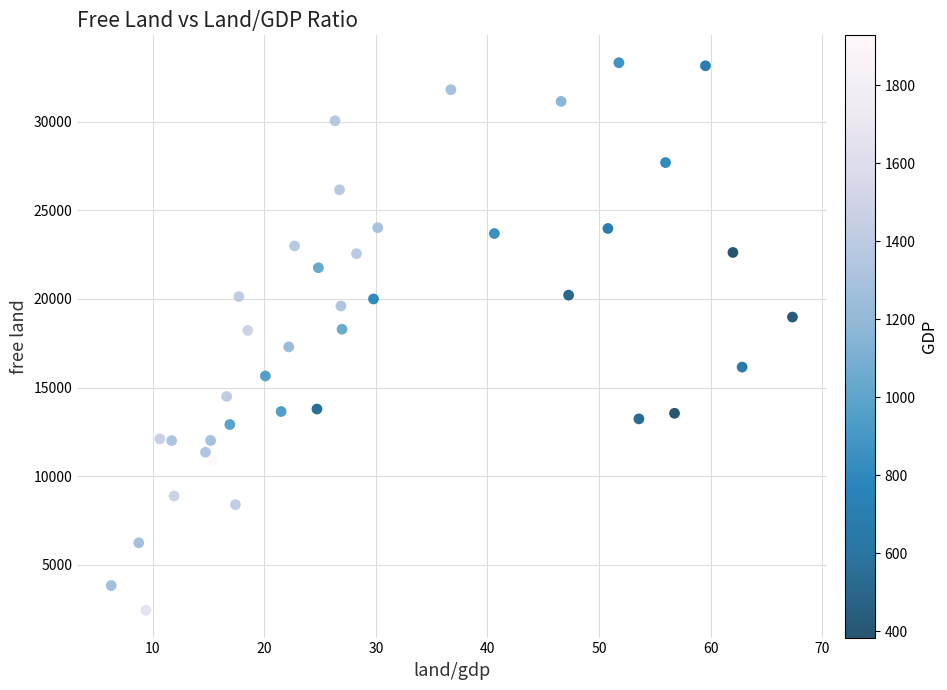

What is the range of Y values (max minus min)?

30881